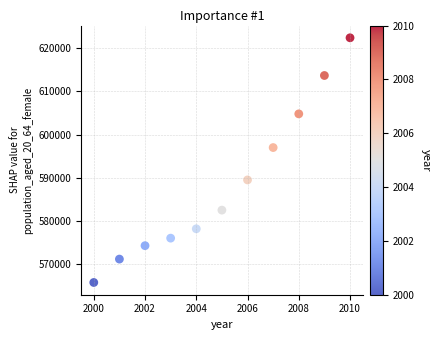

What Y value in the scatter plot is closest to 594110?

597022